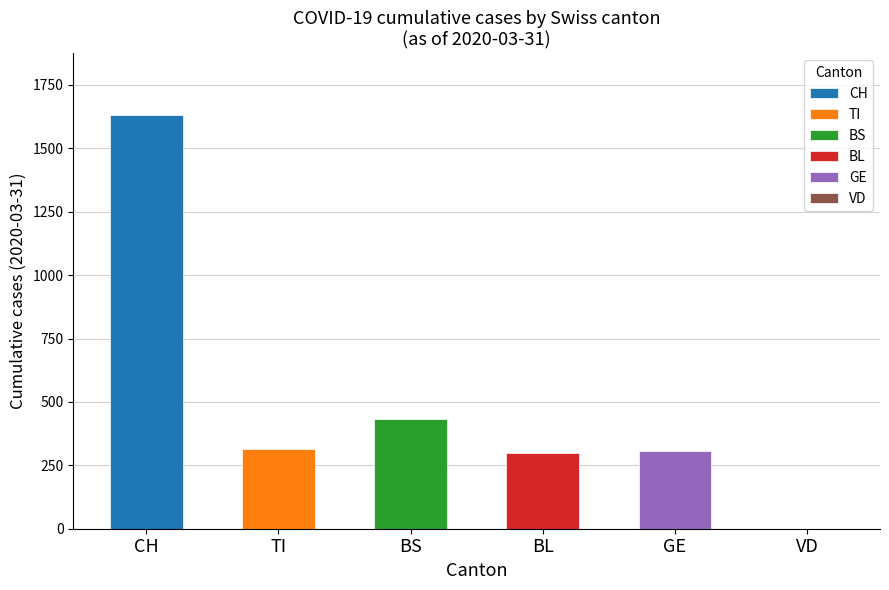

Rank the series by their maximum value, from highest to lowest.

CH, BS, TI, GE, BL, VD